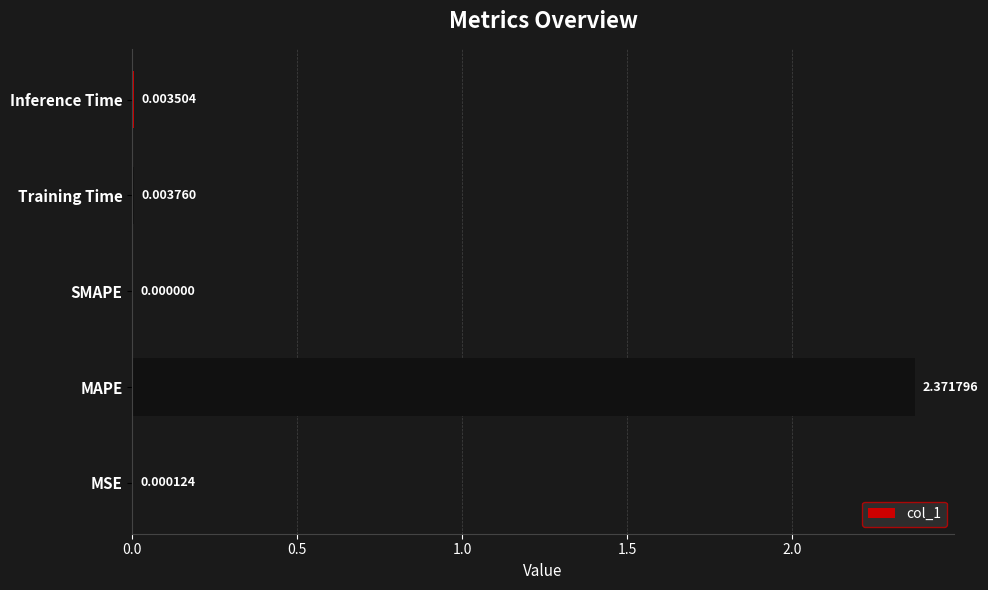

Which category has the highest value across all series?

MAPE